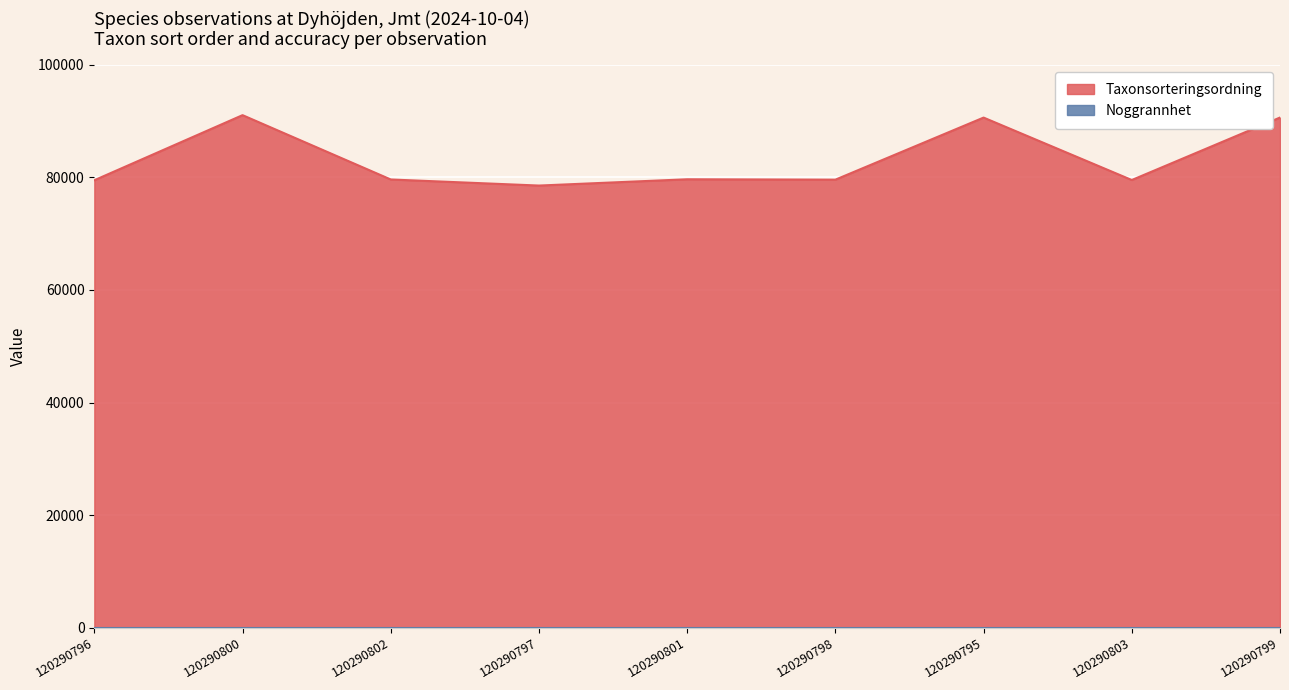

How many interior local peaks (higher than both neighbors) does the data have?

3